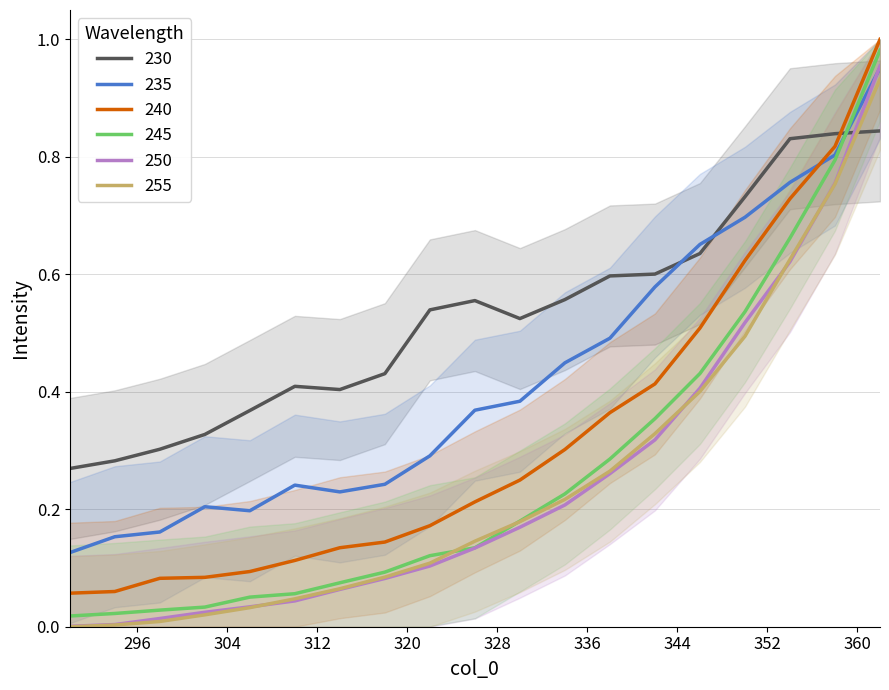

Is it true that 250 equals 0.1 at 322?

True